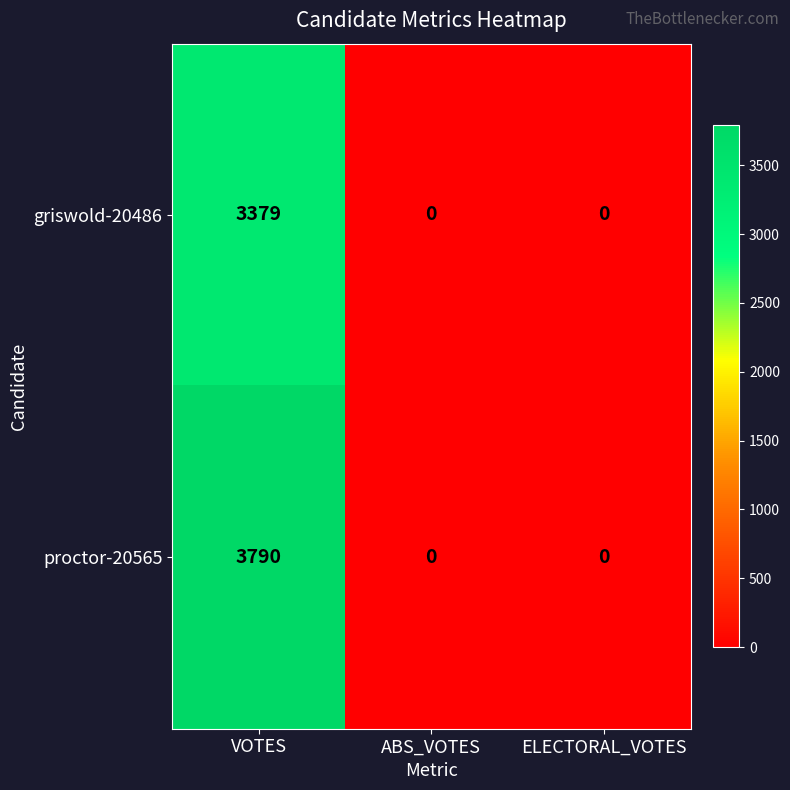

At which category is the sum across all series the highest?

VOTES